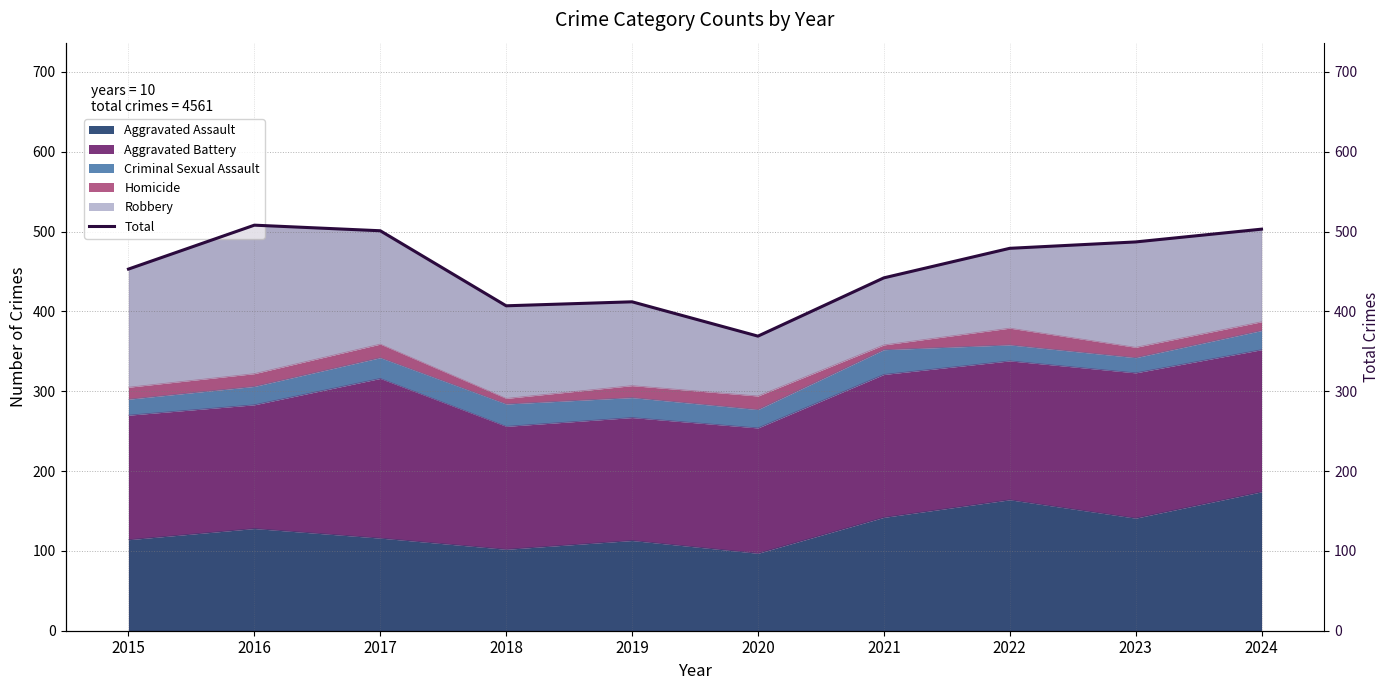

What is the ratio of the value at 2019 to the value at 2020?

1.1